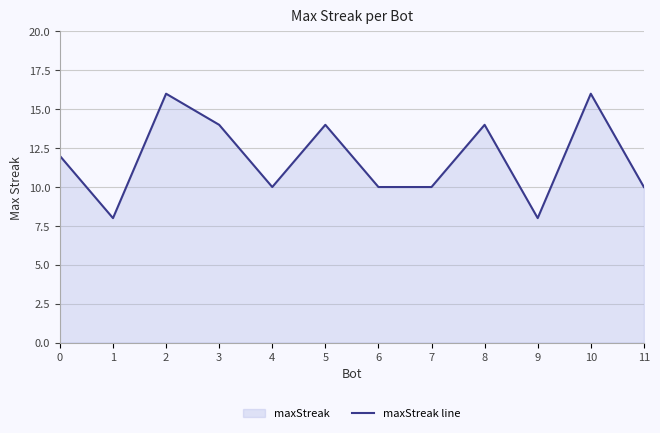

Reading left to right, transcribe all the data shown in this chart.

0=12	1=8	2=16	3=14	4=10	5=14	6=10	7=10	8=14	9=8	10=16	11=10